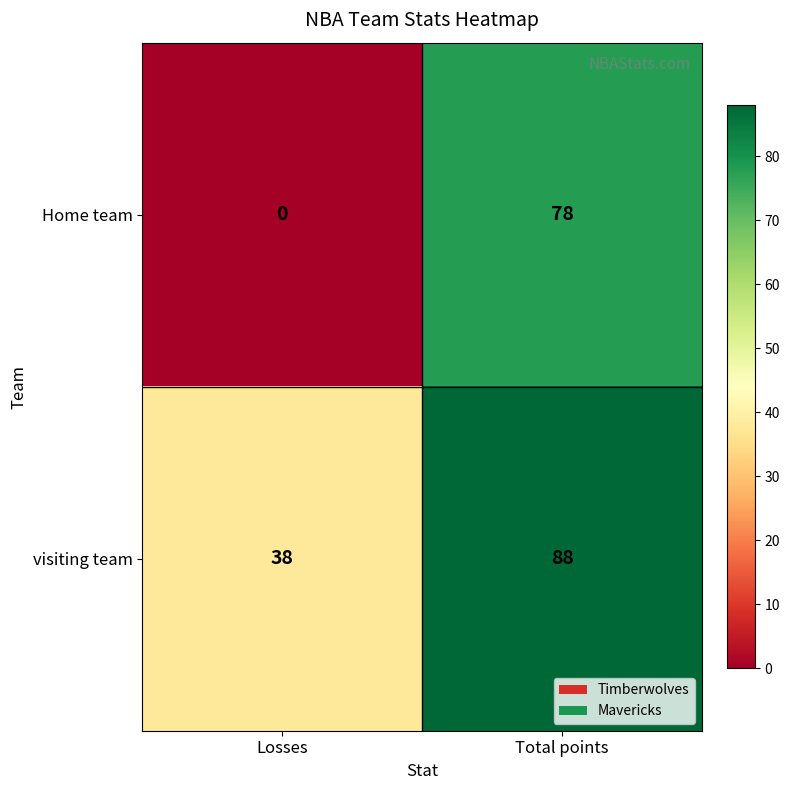

The value of Home team at Losses is -33. True or false?

False